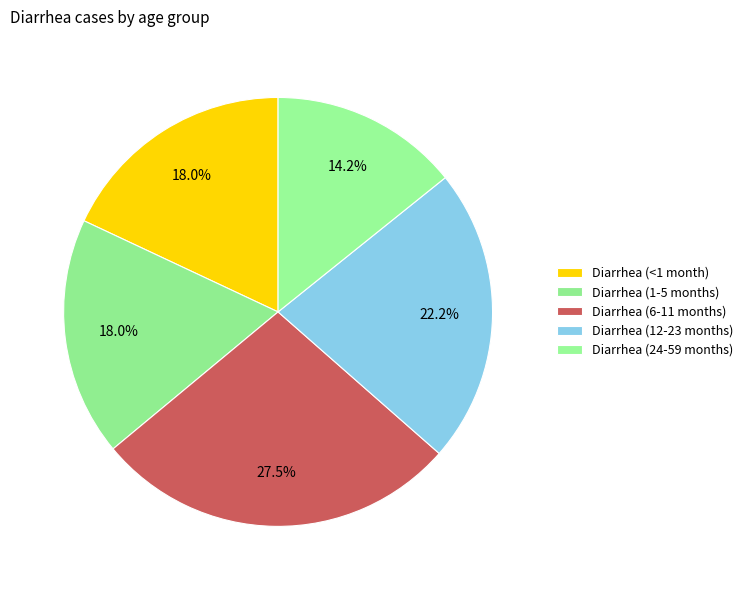

How many slices are in this pie chart?

5